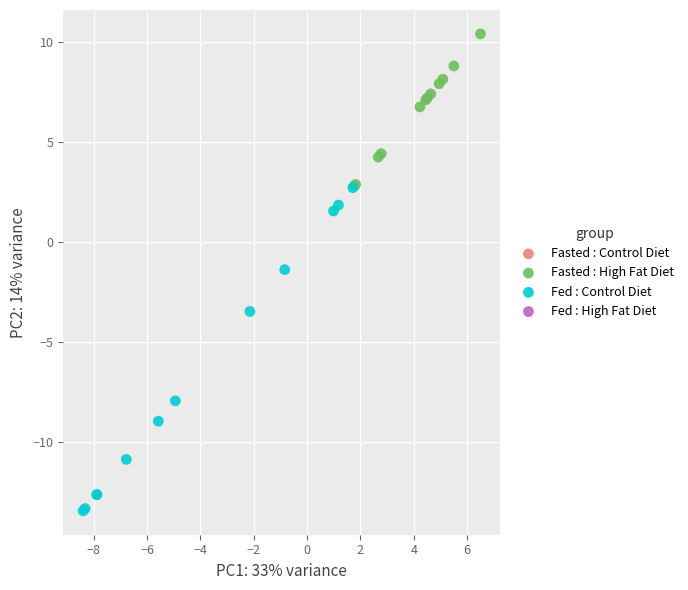

Which series reaches the minimum Y coordinate?

Fed : Control Diet